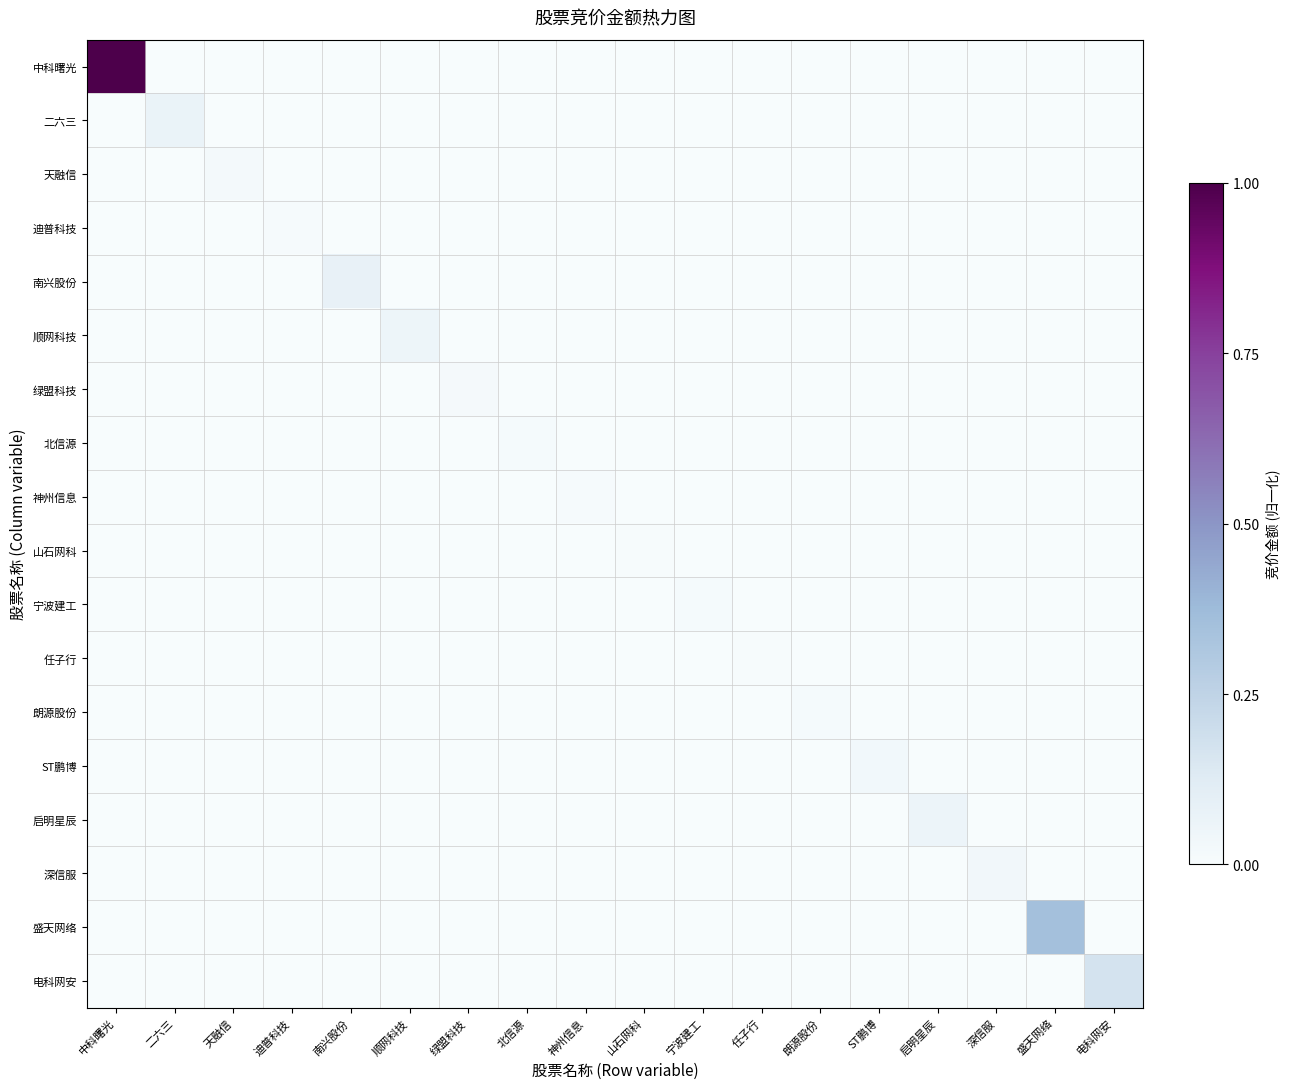

Which series has the largest total across all categories?

中科曙光